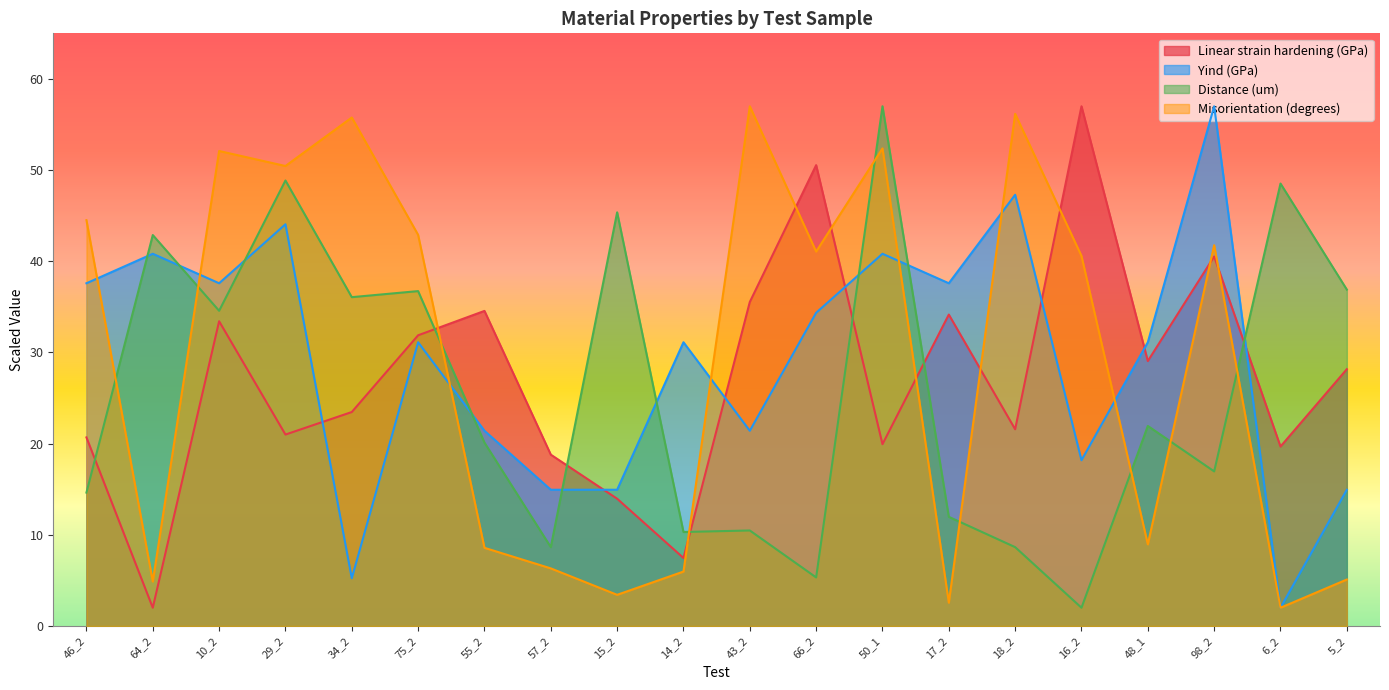

How many lines are shown in the chart?

4